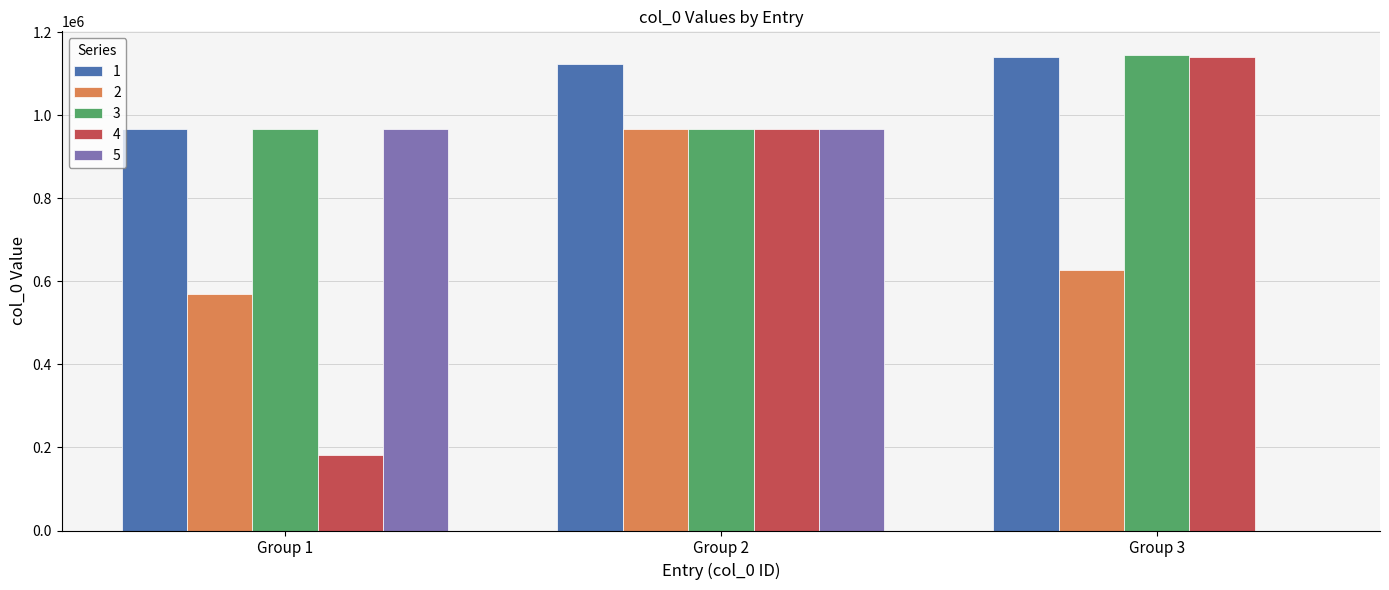

The value of 3 at Group 3 is 543708. True or false?

False